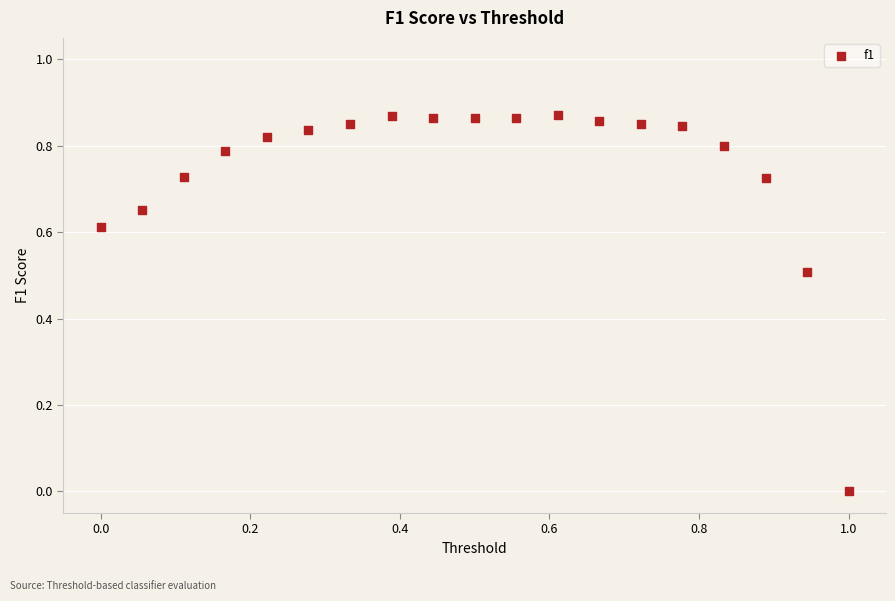

What is the range of X values (max minus min)?

1.0